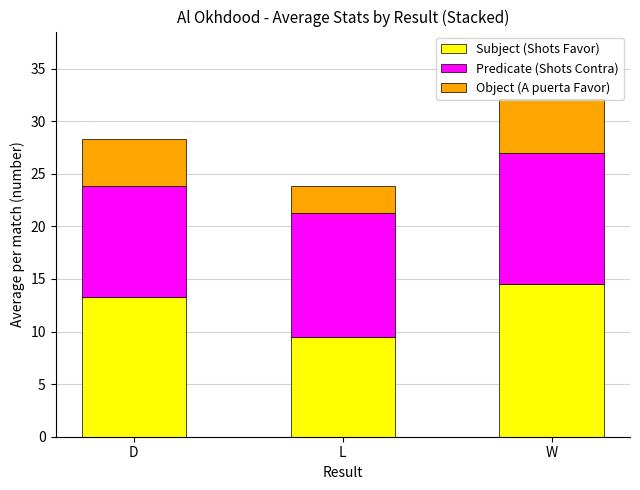

What value does the Subject (Shots Favor) series have at L?

9.5